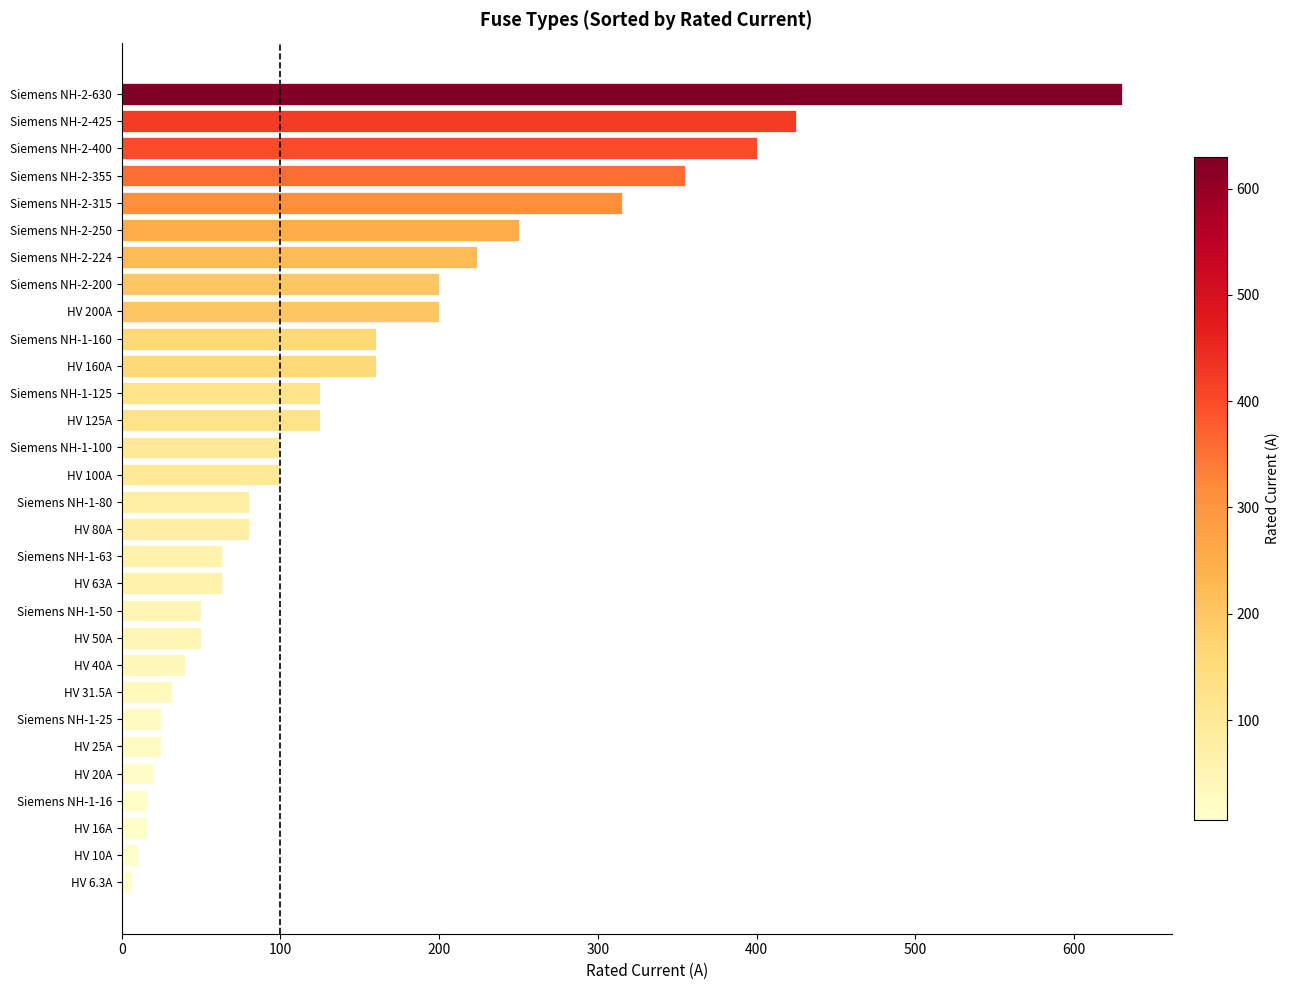

What is the greatest value displayed?

630.0